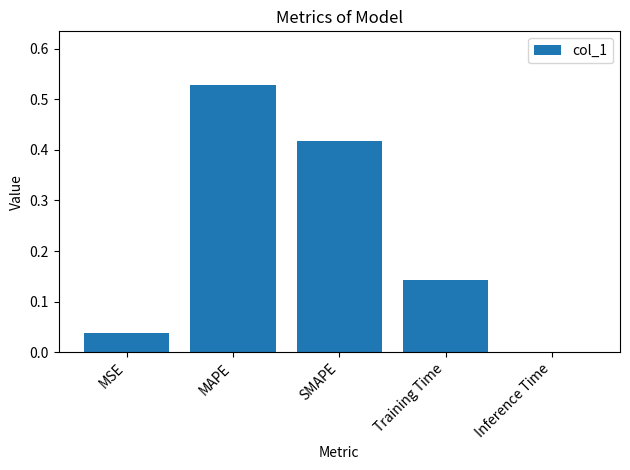

Which category has the highest value across all series?

MAPE